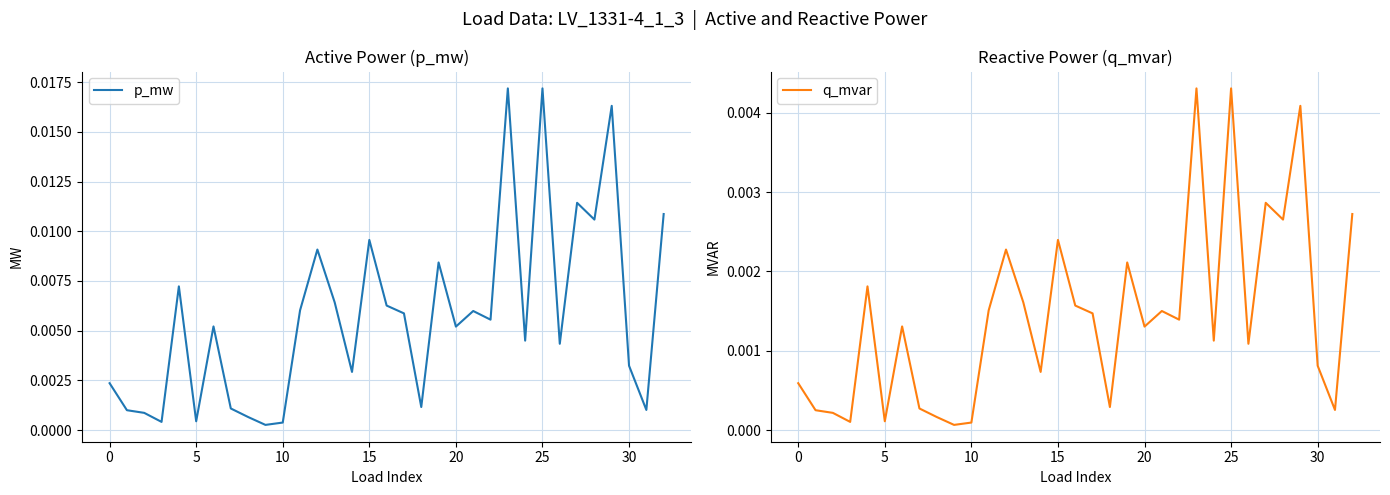

Is the value of q_mvar at 12 greater than the value of p_mw at 31?

Yes